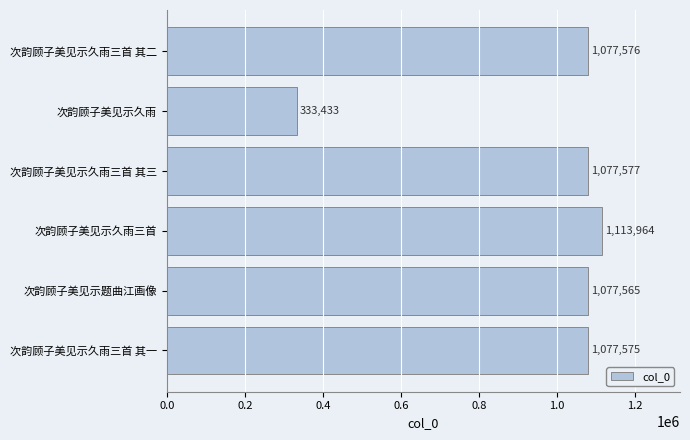

Approximately how many times larger is the value at 次韵顾子美见示久雨三首 其二 compared to 次韵顾子美见示题曲江画像?

1.0